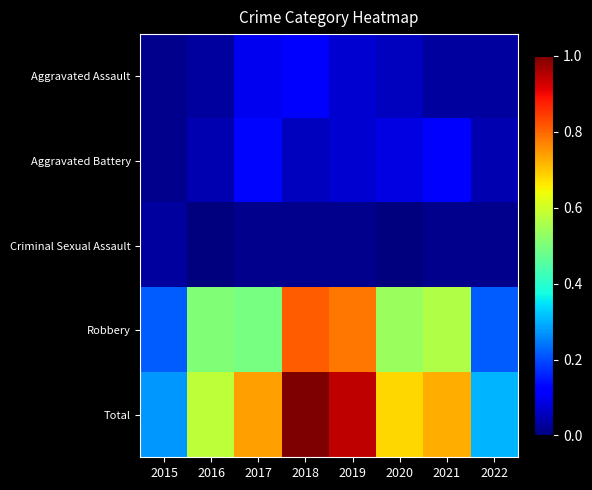

Reading right to left, list all the values displayed in this chart.

Aggravated Assault: 2022=0.0	2021=0.0	2020=0.1	2019=0.1	2018=0.1	2017=0.1	2016=0.0	2015=0.0
Aggravated Battery: 2022=0.0	2021=0.1	2020=0.1	2019=0.1	2018=0.1	2017=0.1	2016=0.0	2015=0.0
Criminal Sexual Assault: 2022=0.0	2021=0.0	2020=0.0	2019=0.0	2018=0.0	2017=0.0	2016=0.0	2015=0.0
Robbery: 2022=0.2	2021=0.6	2020=0.5	2019=0.8	2018=0.8	2017=0.5	2016=0.5	2015=0.2
Total: 2022=0.3	2021=0.7	2020=0.7	2019=0.9	2018=1.0	2017=0.7	2016=0.6	2015=0.3